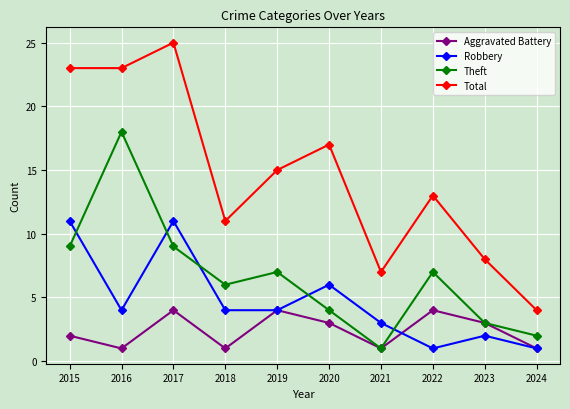

Which series has the largest range (max minus min)?

Total